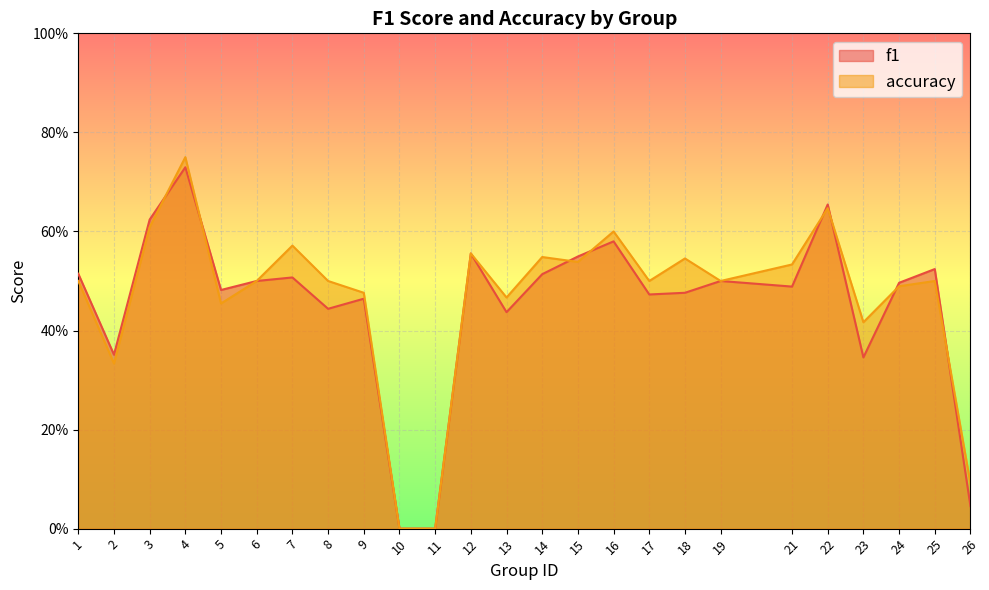

Rank the series at 1 from highest to lowest value.

f1, accuracy